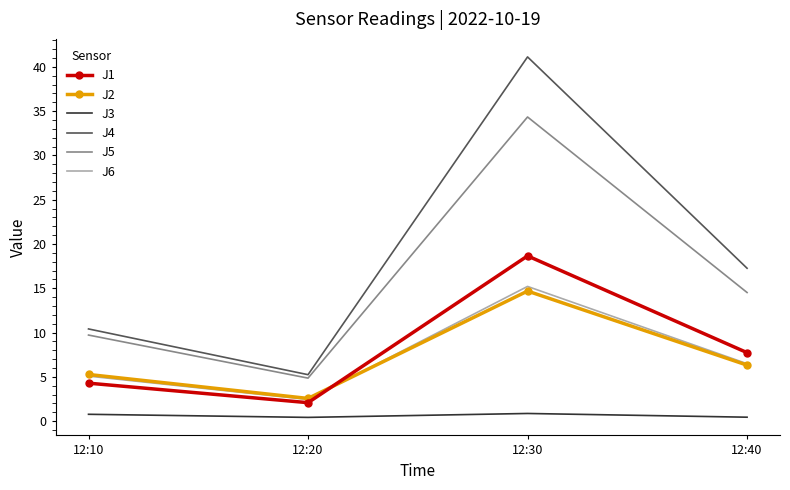

What is the difference between the highest and lowest values at 12:20?

4.8